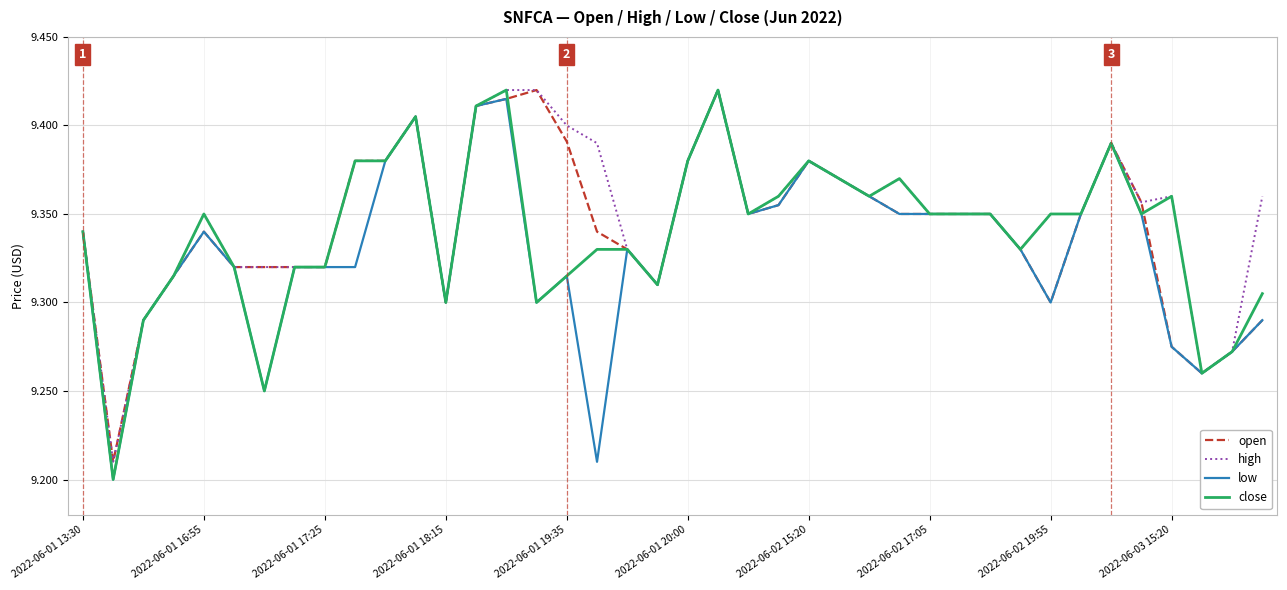

At how many categories does at least one series exceed 9?

40